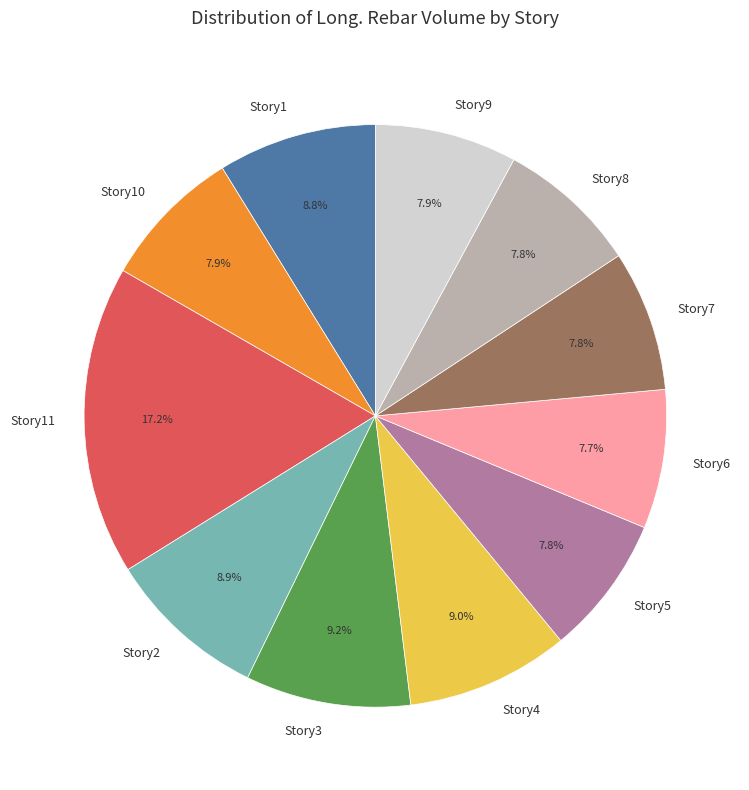

Combined, do Story5 and Story4 account for over 50%?

No